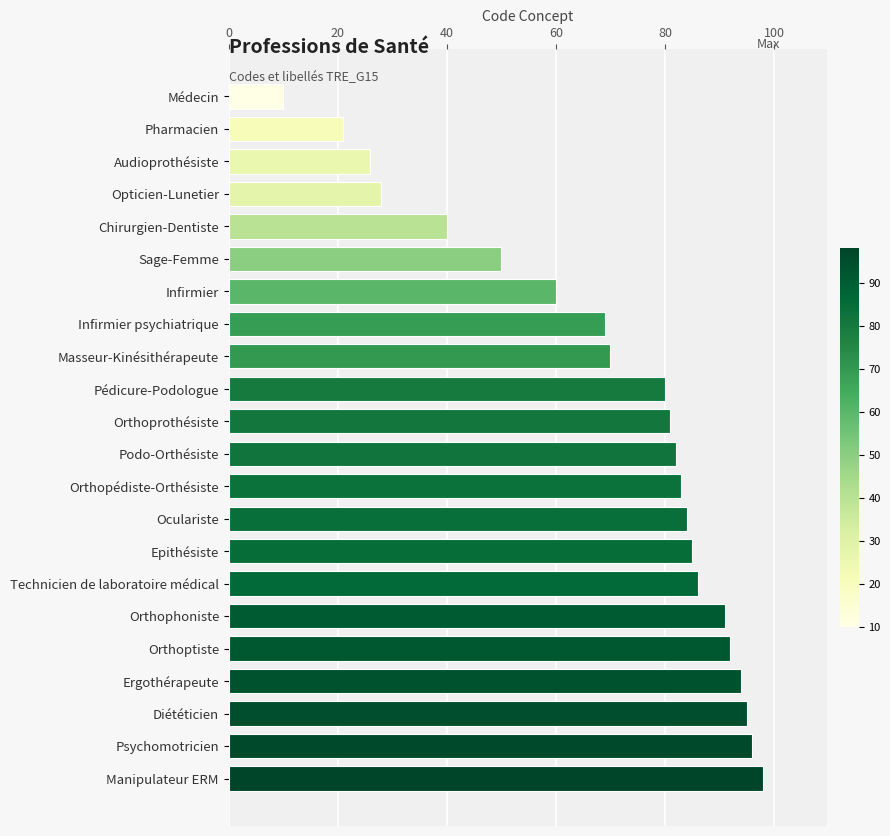

What is the minimum value shown in the chart?

10